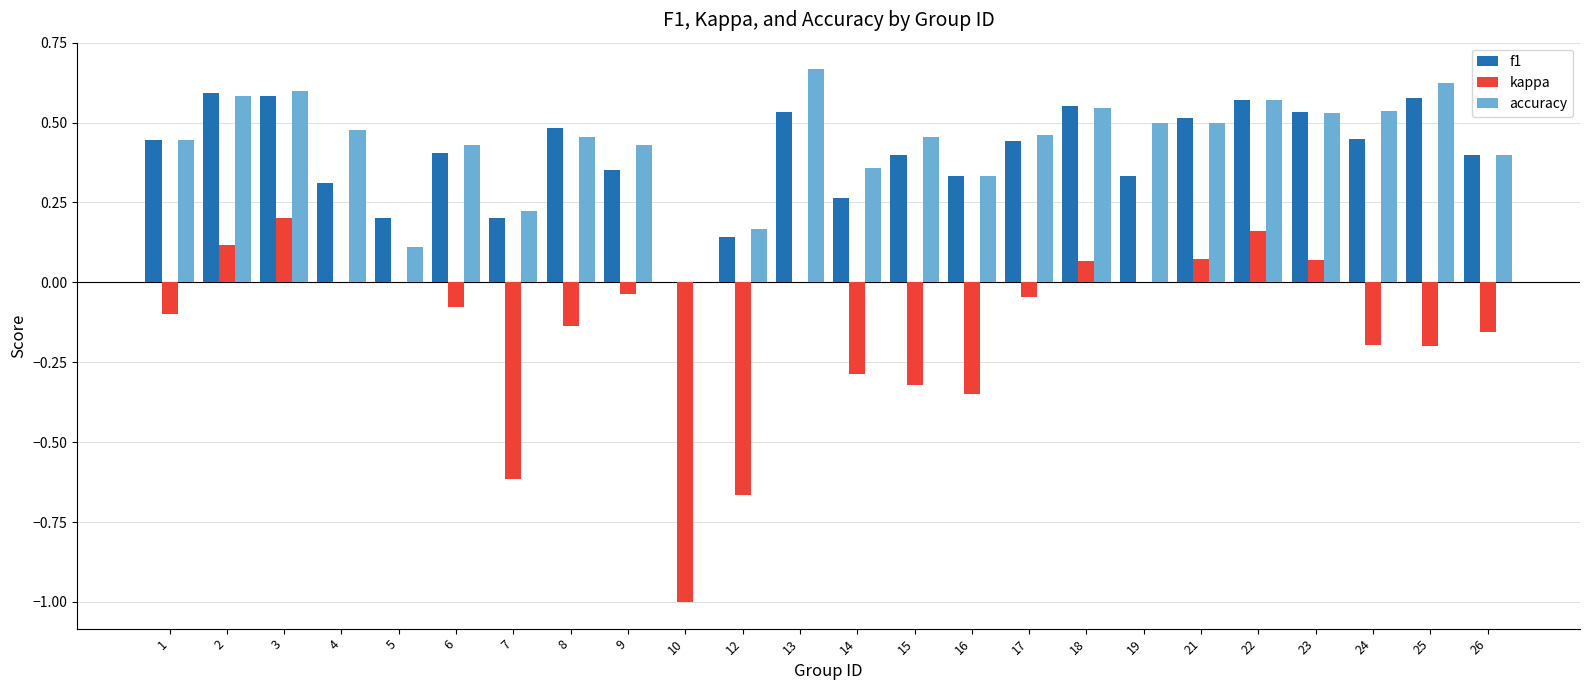

Which series changed the most between 17 and 23?

kappa